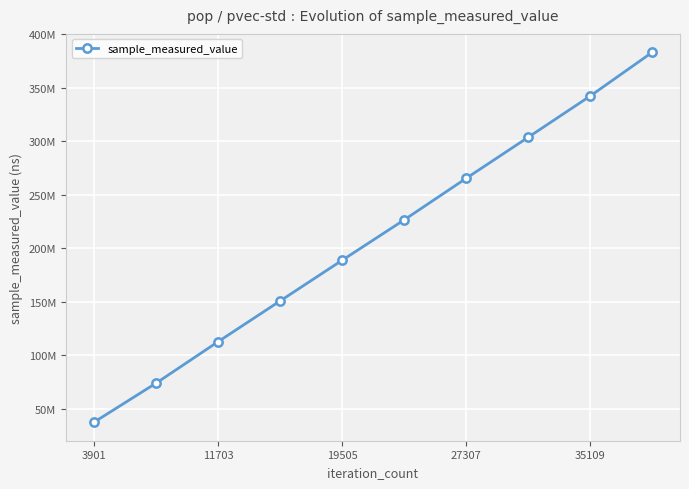

Does the chart have visible grid lines?

Yes